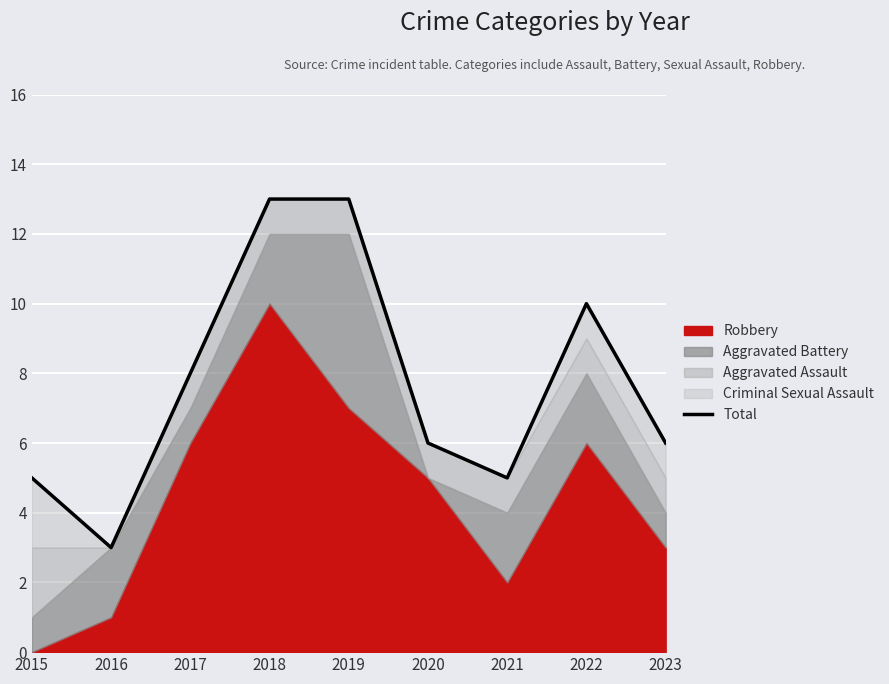

Reading right to left, transcribe all the data shown in this chart.

2023=6	2022=10	2021=5	2020=6	2019=13	2018=13	2017=8	2016=3	2015=5